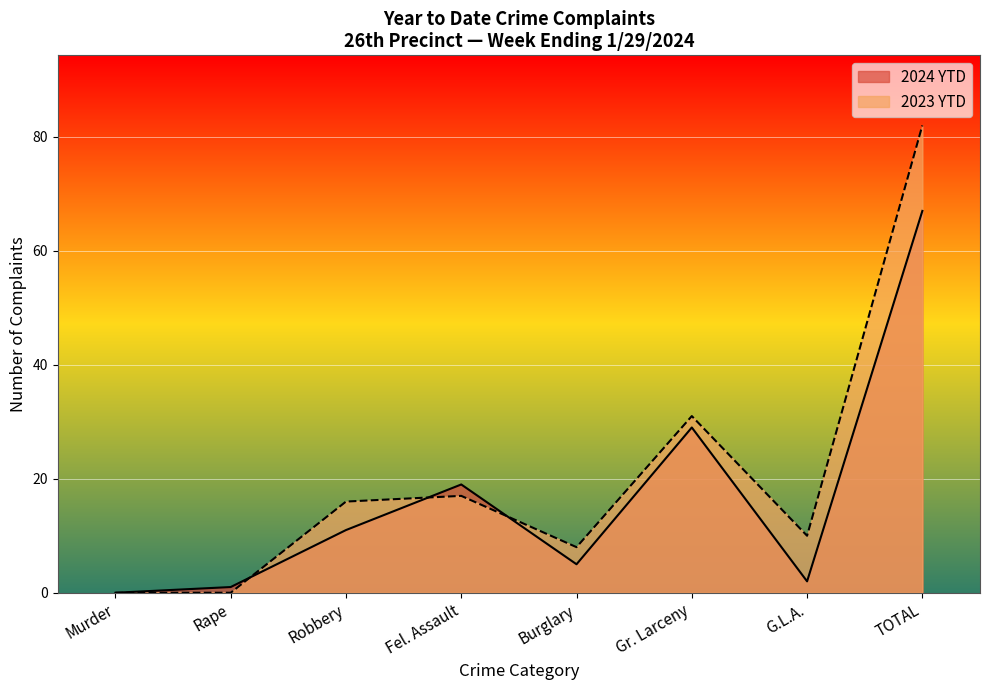

What position from the right is Rape?

7